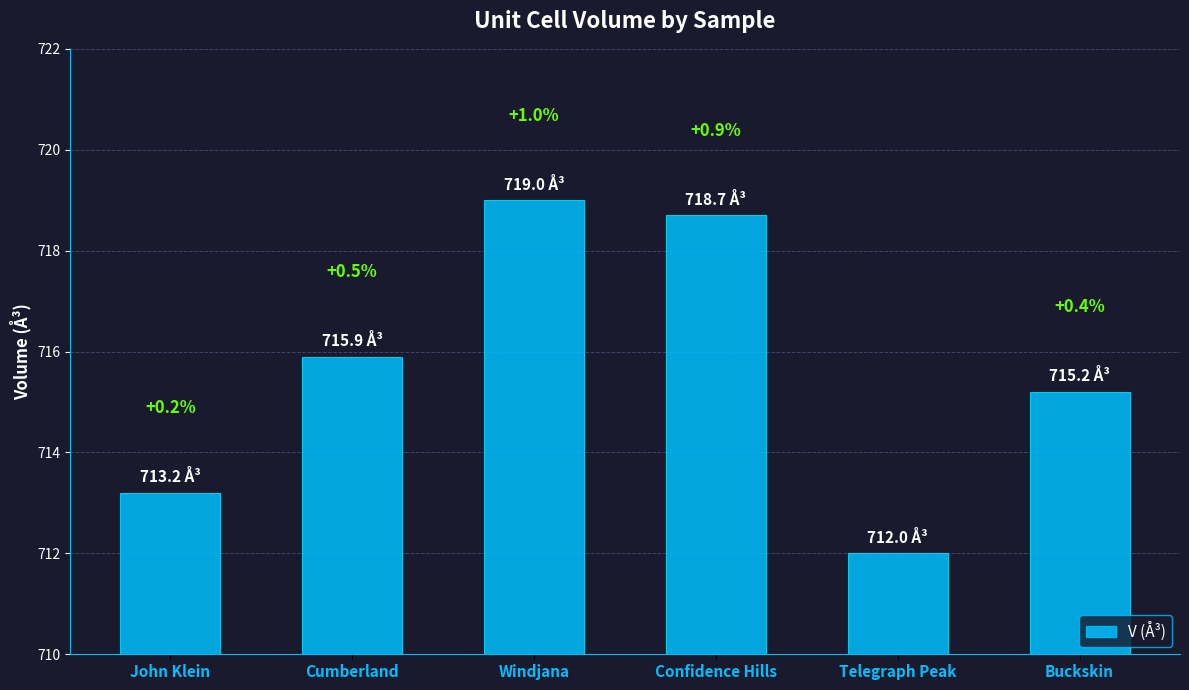

Reading right to left, list all the values displayed in this chart.

Buckskin=715.2	Telegraph Peak=712.0	Confidence Hills=718.7	Windjana=719.0	Cumberland=715.9	John Klein=713.2